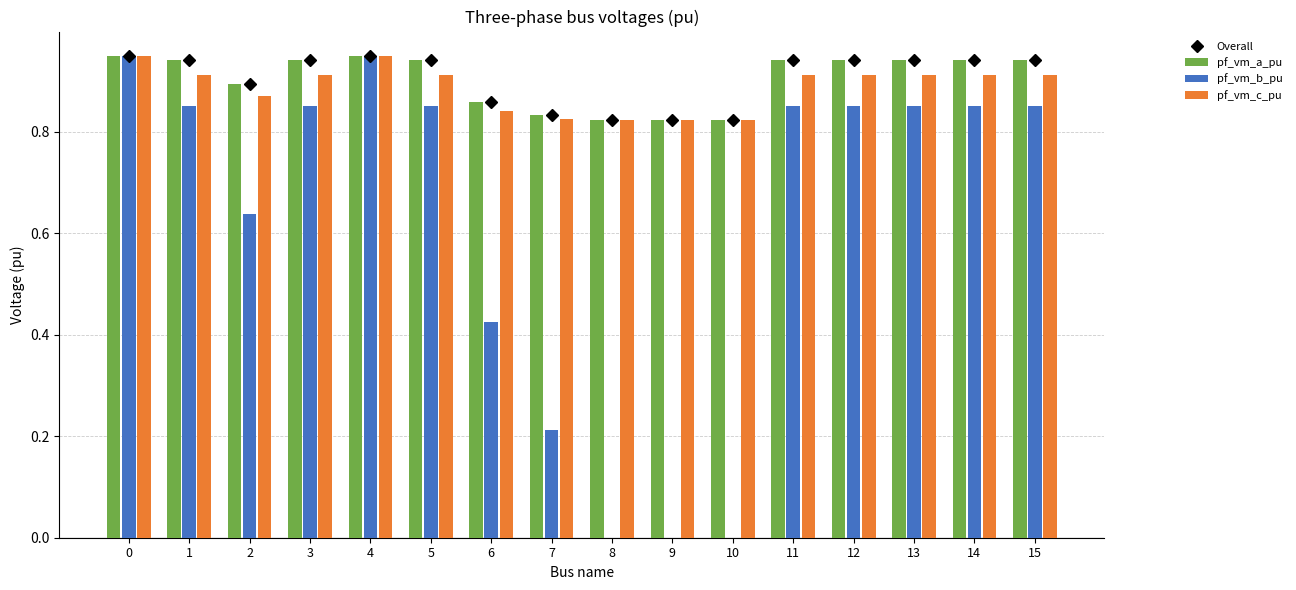

Reading left to right, transcribe all the data shown in this chart.

Overall: 0.9	0.9	0.9	0.9	0.9	0.9	0.9	0.8	0.8	0.8	0.8	0.9	0.9	0.9	0.9	0.9
pf_vm_a_pu: 0.9	0.9	0.9	0.9	0.9	0.9	0.9	0.8	0.8	0.8	0.8	0.9	0.9	0.9	0.9	0.9
pf_vm_b_pu: 0.9	0.9	0.6	0.9	0.9	0.9	0.4	0.2	0.0	0.0	0.0	0.9	0.9	0.9	0.9	0.9
pf_vm_c_pu: 0.9	0.9	0.9	0.9	0.9	0.9	0.8	0.8	0.8	0.8	0.8	0.9	0.9	0.9	0.9	0.9